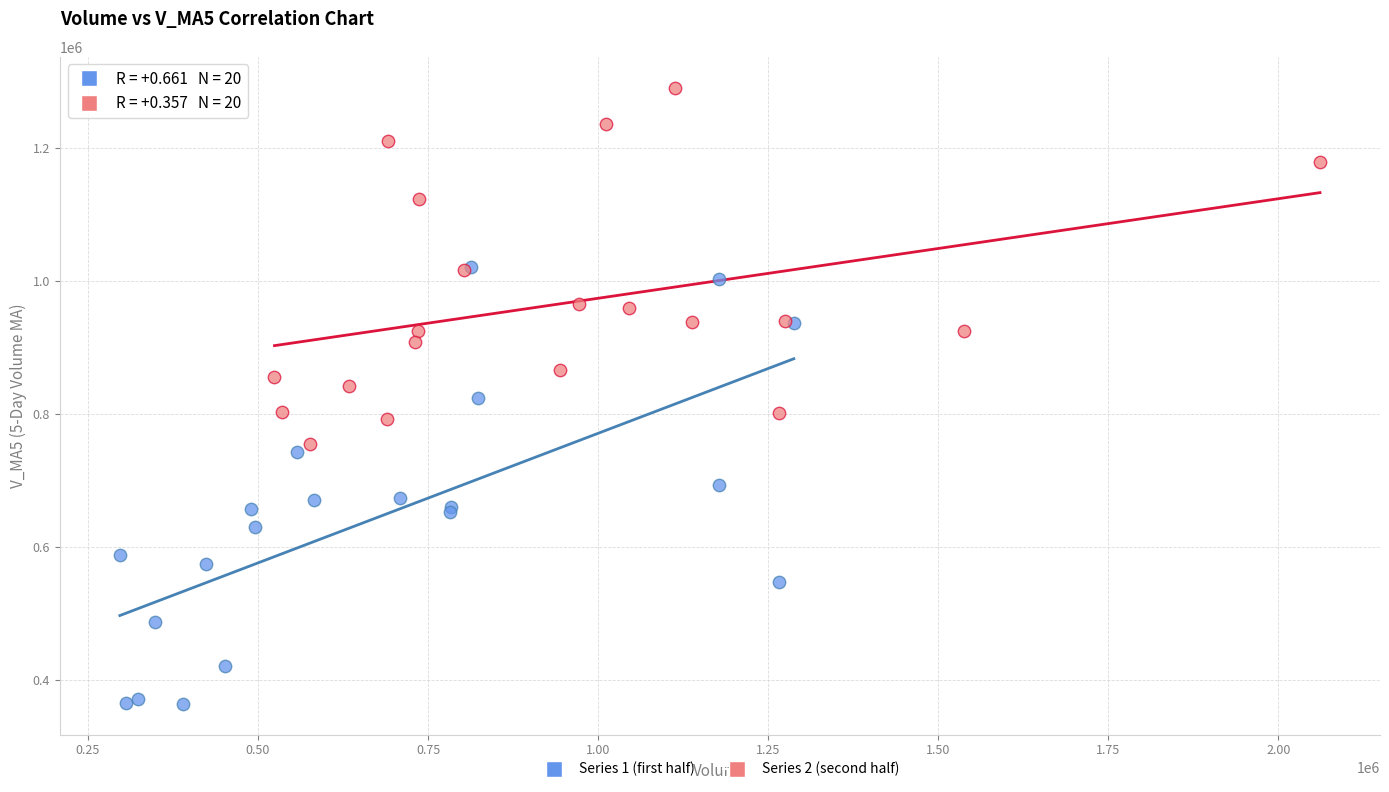

Which series reaches the minimum Y coordinate?

Series 1 (first half)